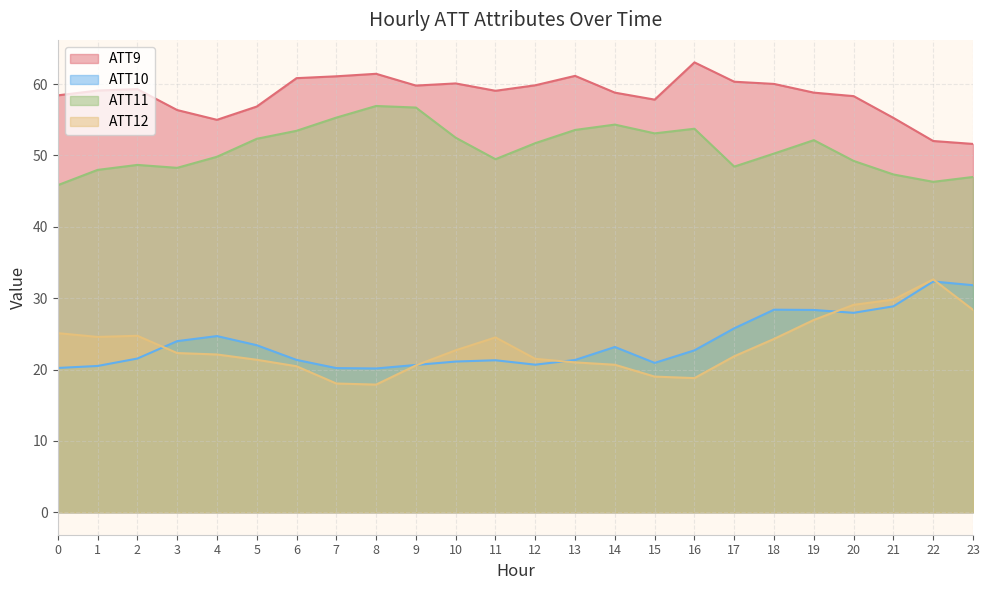

True or false: ATT9 and ATT10 cross at least once.

False